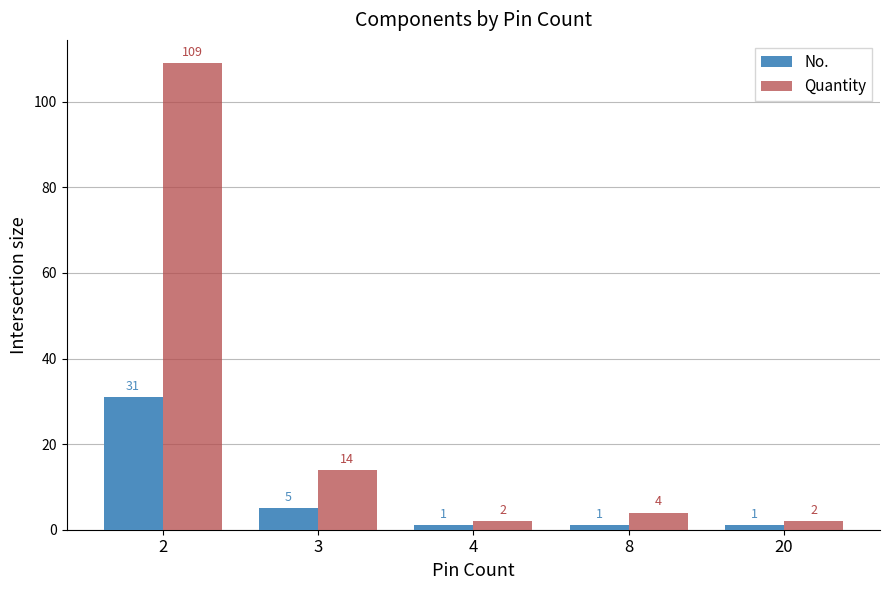

What is the highest value of the No. series?

31